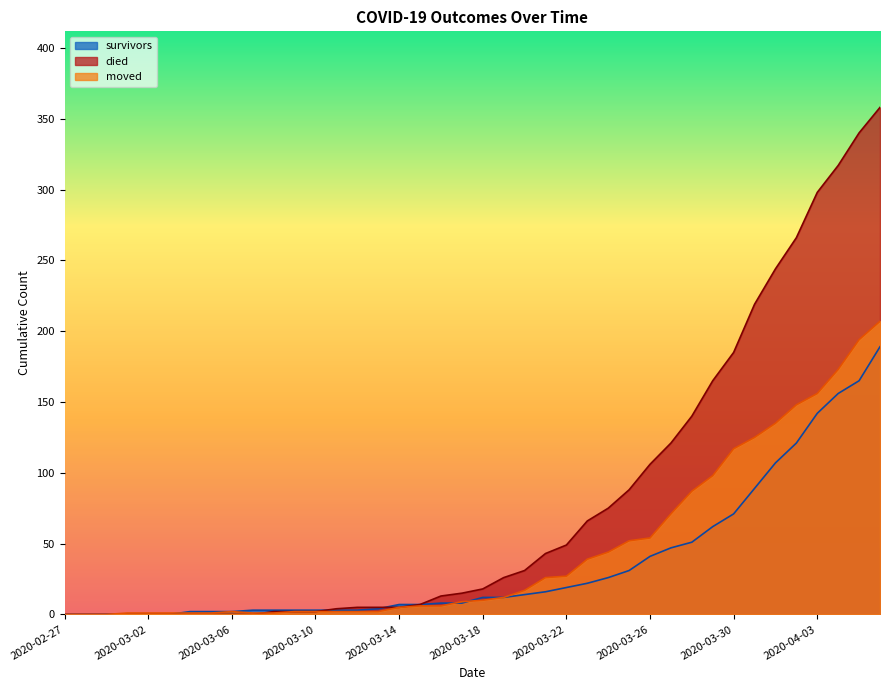

Is the value of died at 2020-03-17 greater than the value of moved at 2020-03-03?

Yes